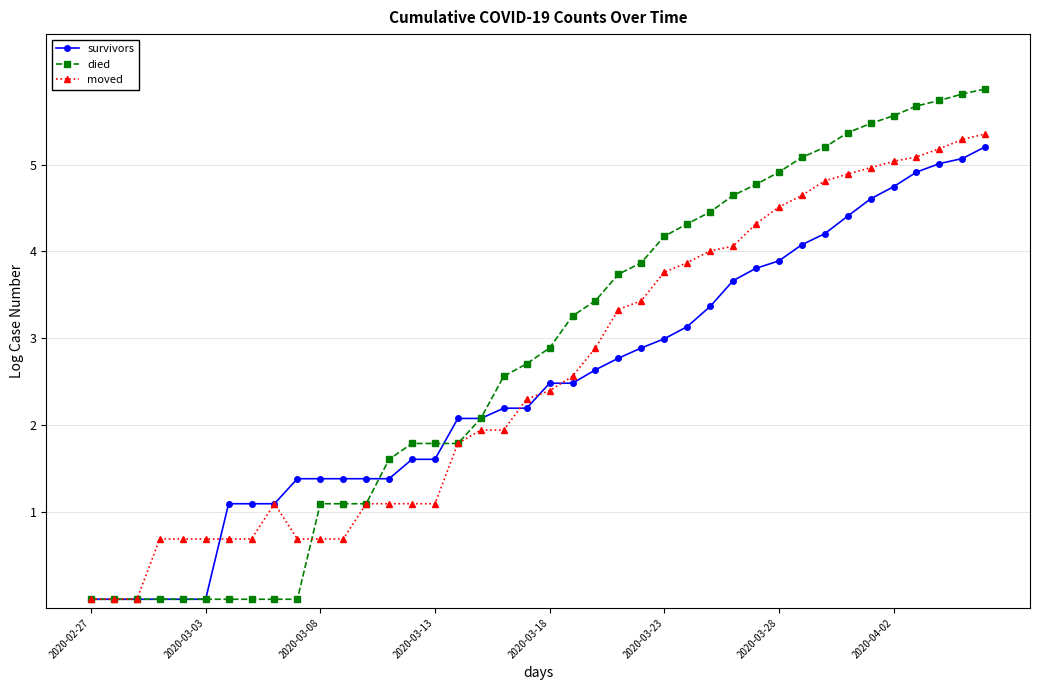

How many lines are shown in the chart?

3